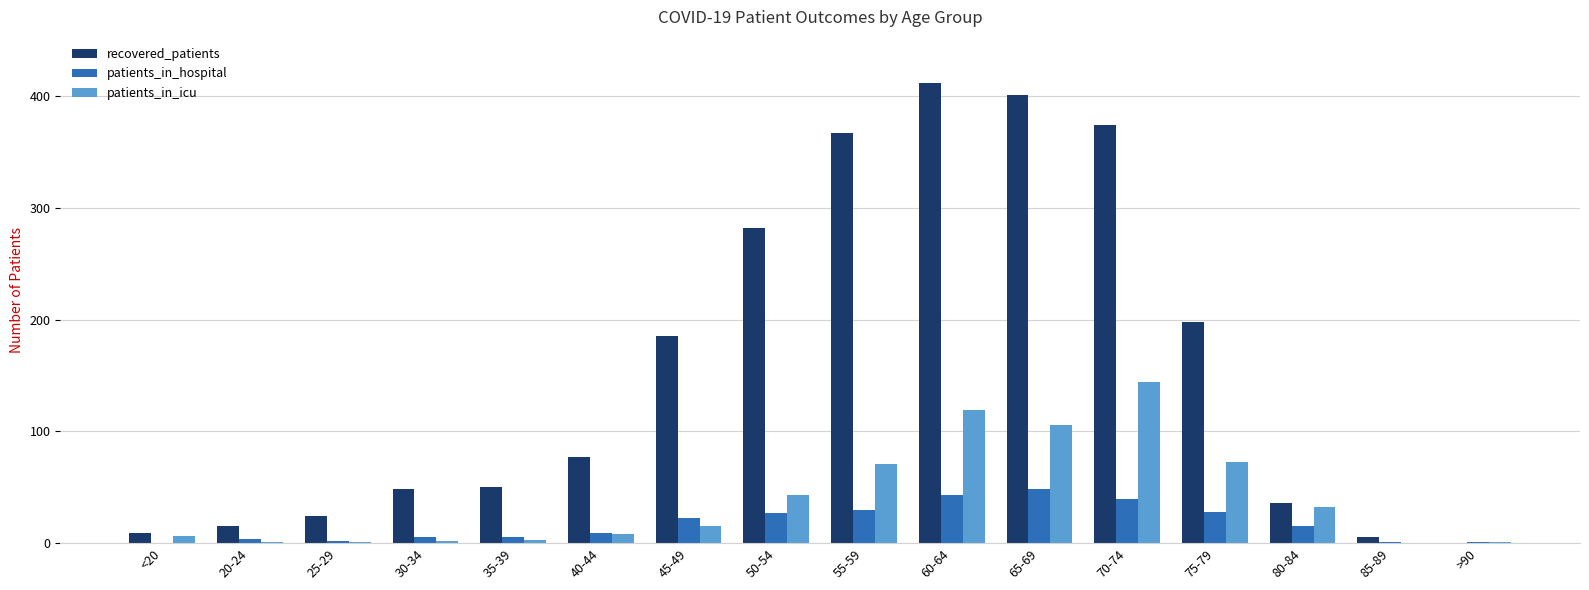

Which series has the largest total across all categories?

recovered_patients